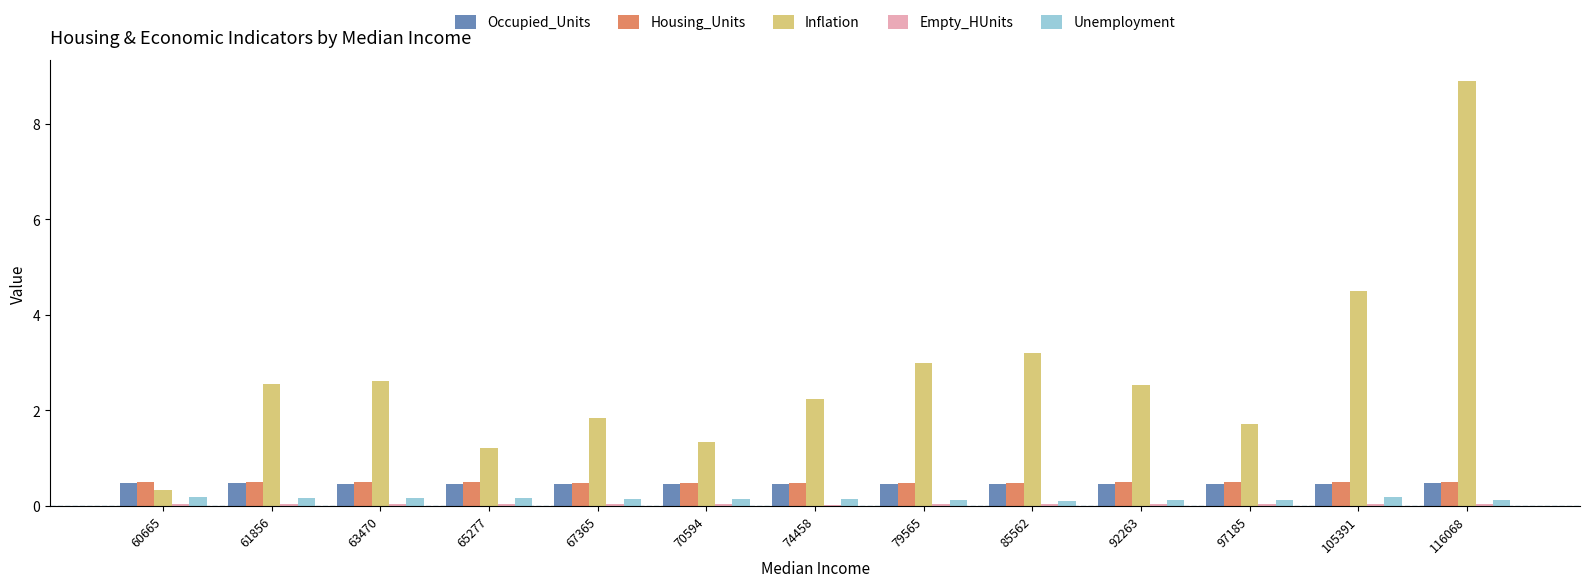

Which series changed the most between 74458 and 79565?

Inflation